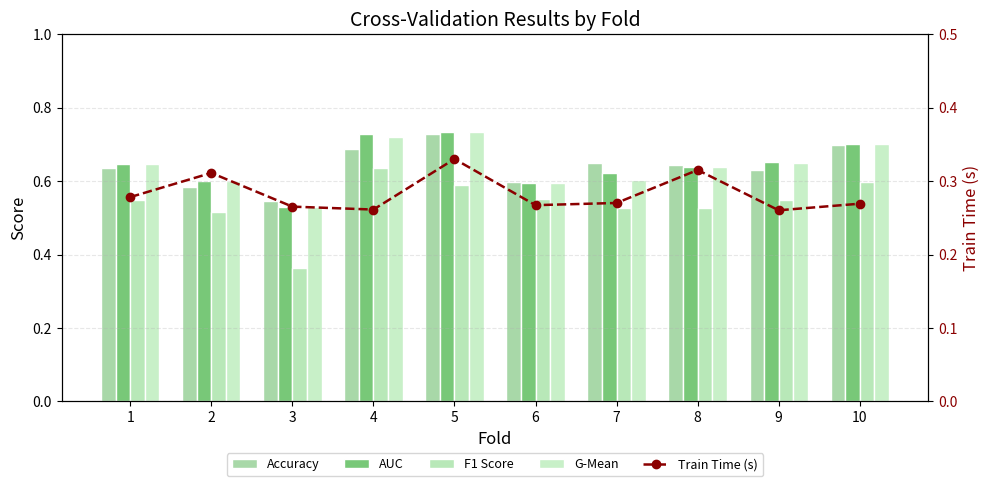

Which series has the largest total across all categories?

AUC